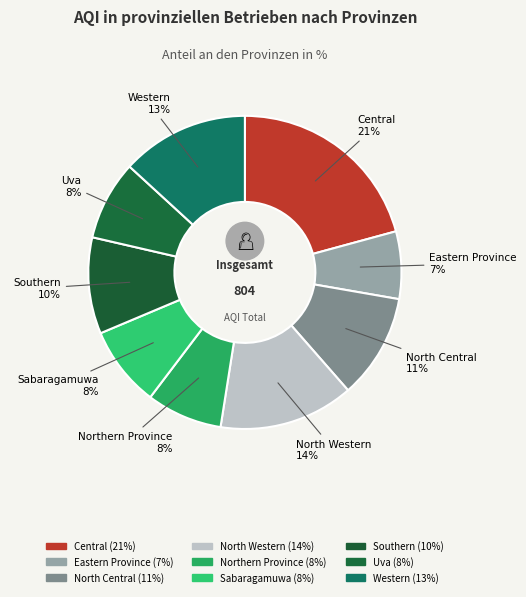

To the nearest percent, what portion does Western represent?

13%